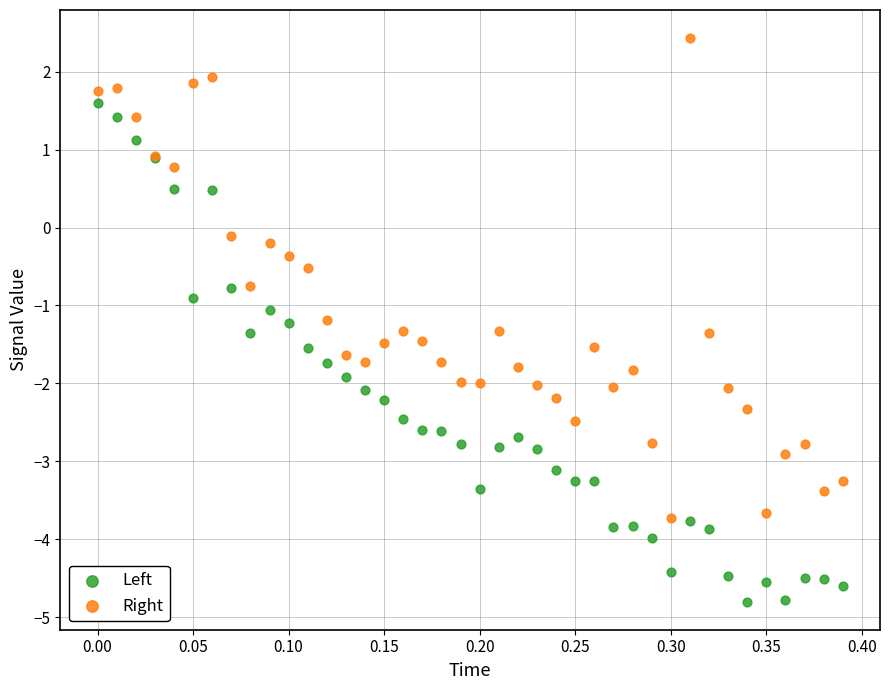

What is the X range (max minus min) for the scatter plot?

0.4